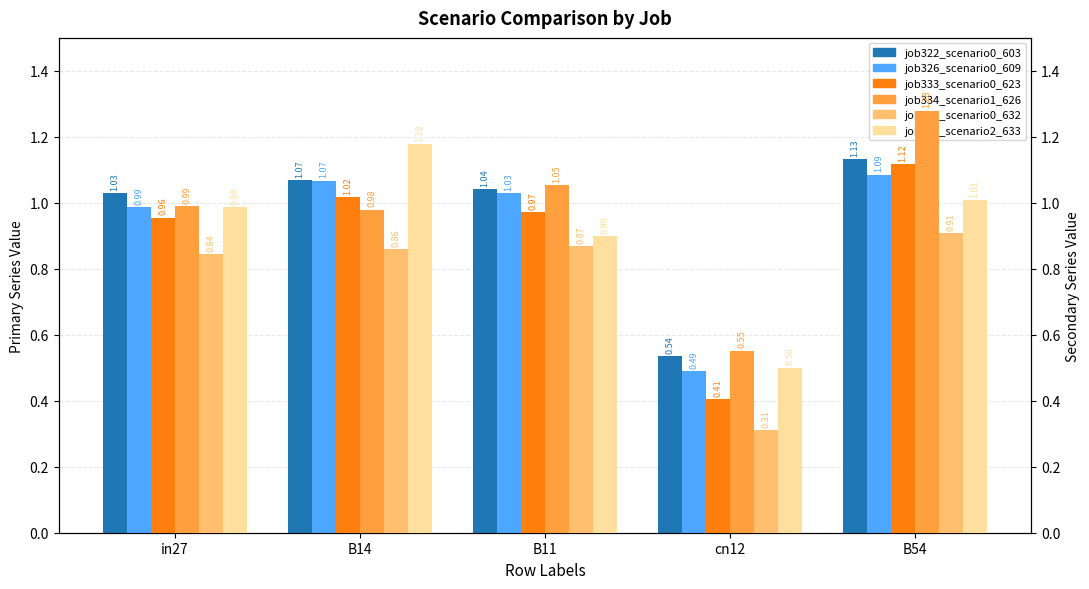

At B11, list the series in order from smallest to largest.

job336_scenario0_632, job337_scenario2_633, job333_scenario0_623, job326_scenario0_609, job322_scenario0_603, job334_scenario1_626